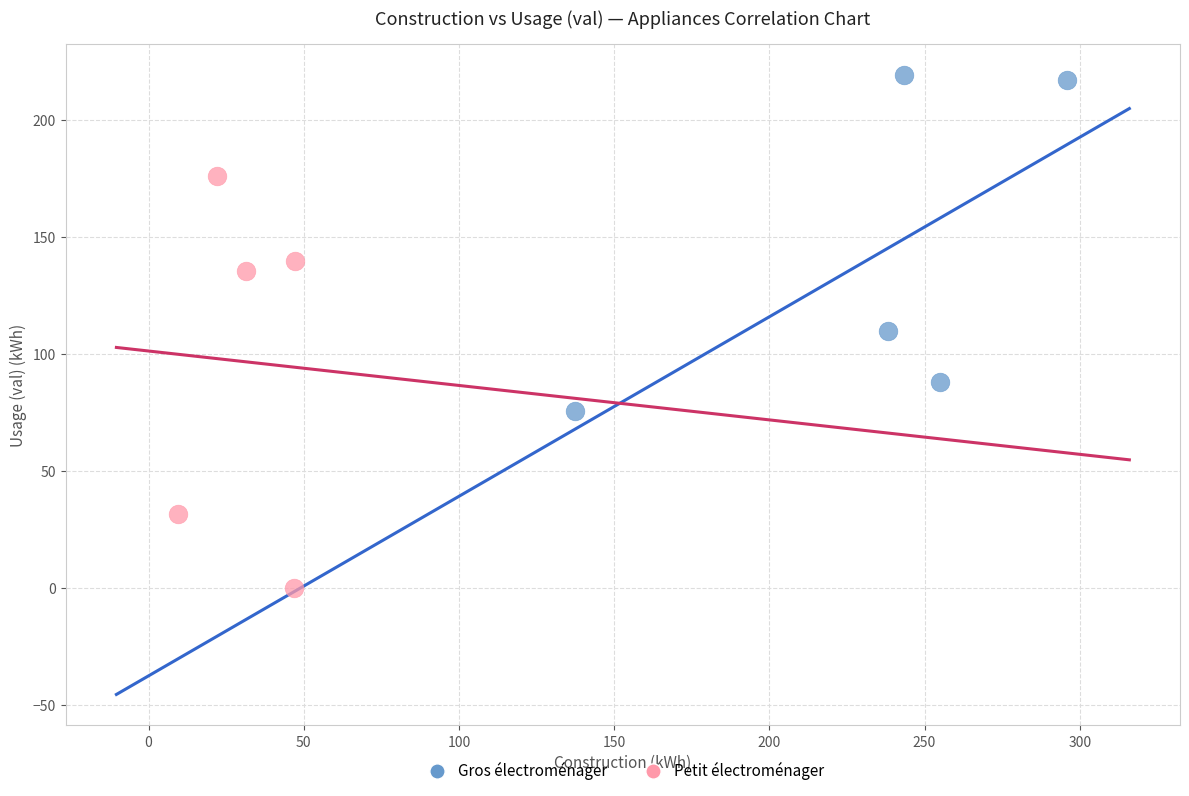

What are all the series names shown in the legend?

Gros électroménager, Petit électroménager